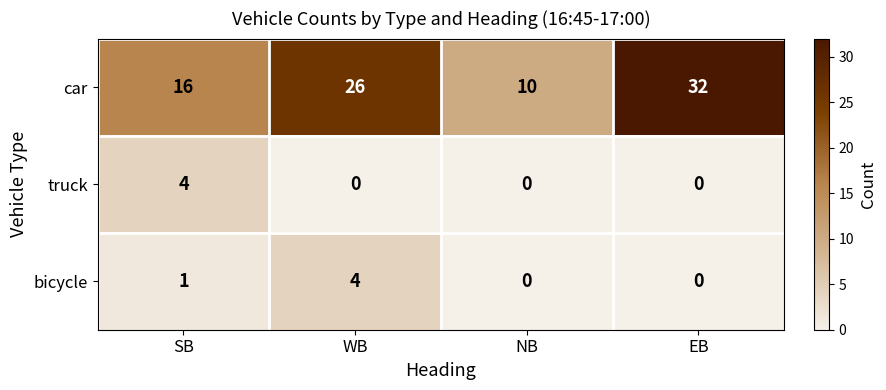

Which series has the largest total across all categories?

car